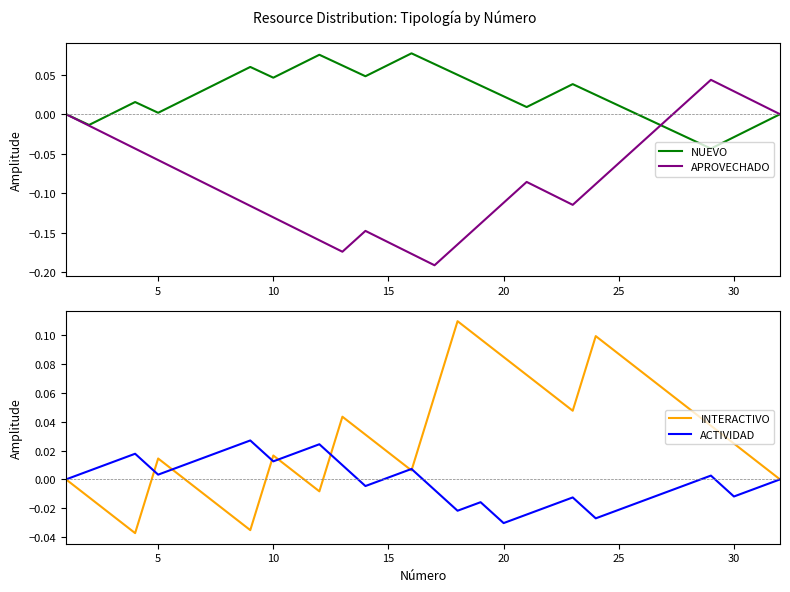

How many data points in APROVECHADO are above 0?

4